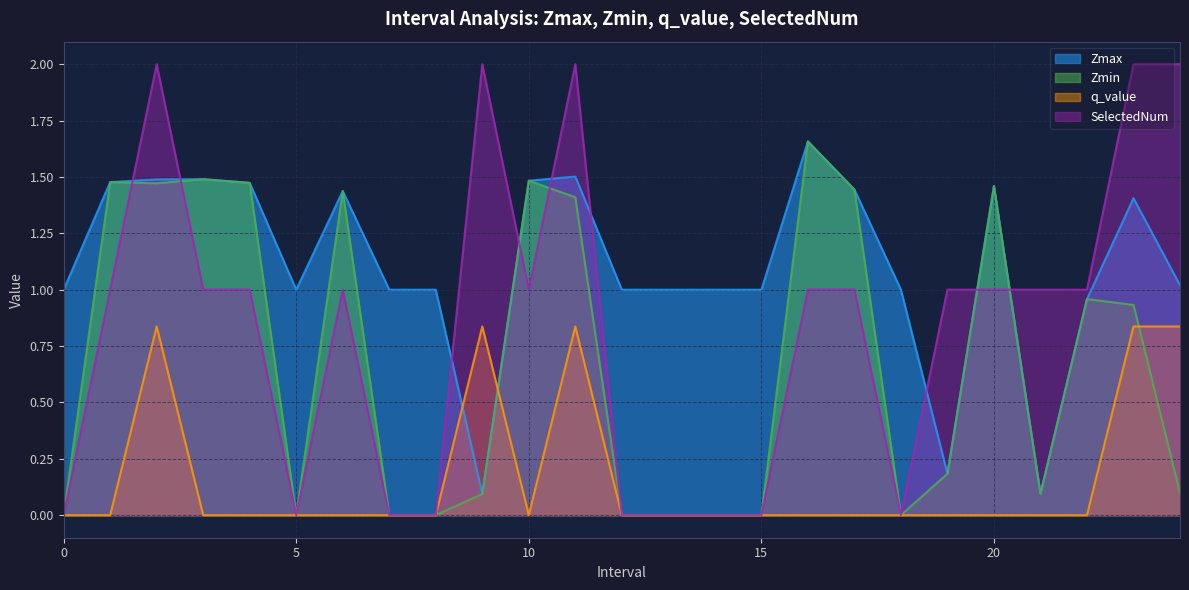

True or false: SelectedNum and q_value intersect in this chart.

False